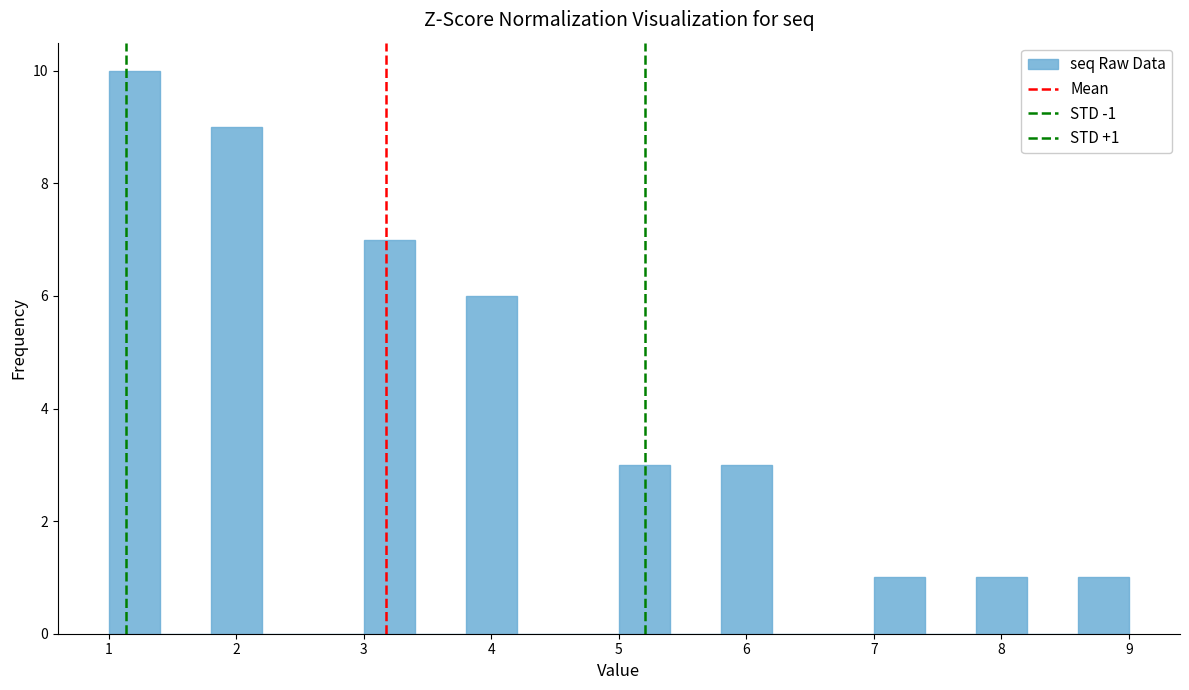

Which range on the x-axis has the tallest bar?

1.0 to 1.4